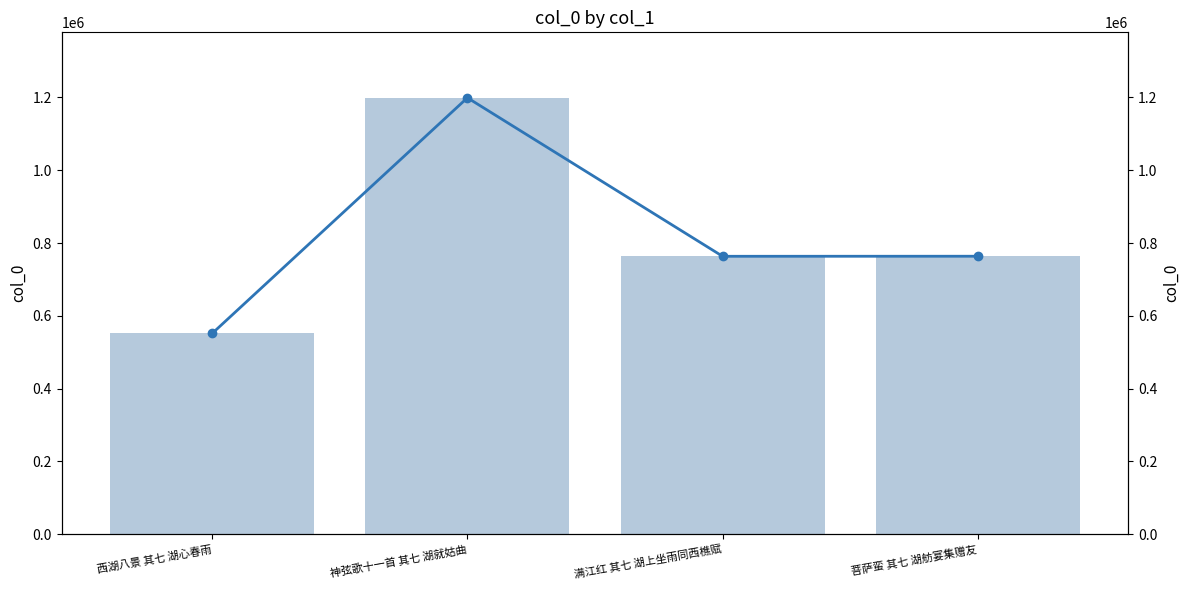

What are all the series names shown in the legend?

col_0, col_0 (line)